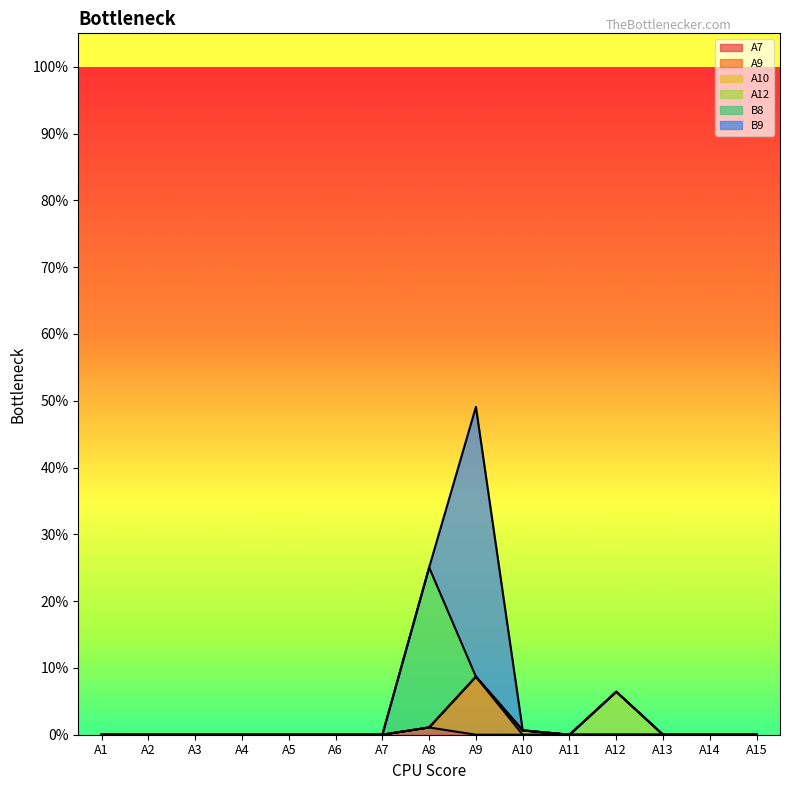

Does the chart display data point markers on the line(s)?

No